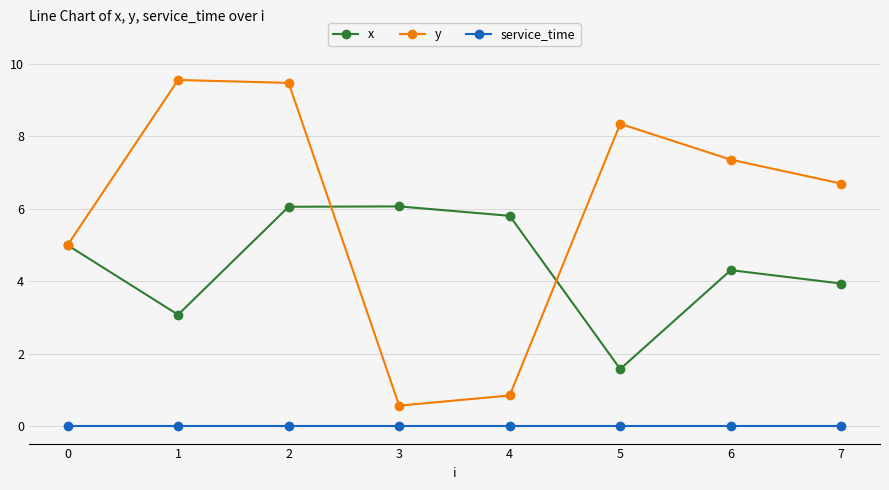

What is the difference between the x values at 2 and 5?

4.5